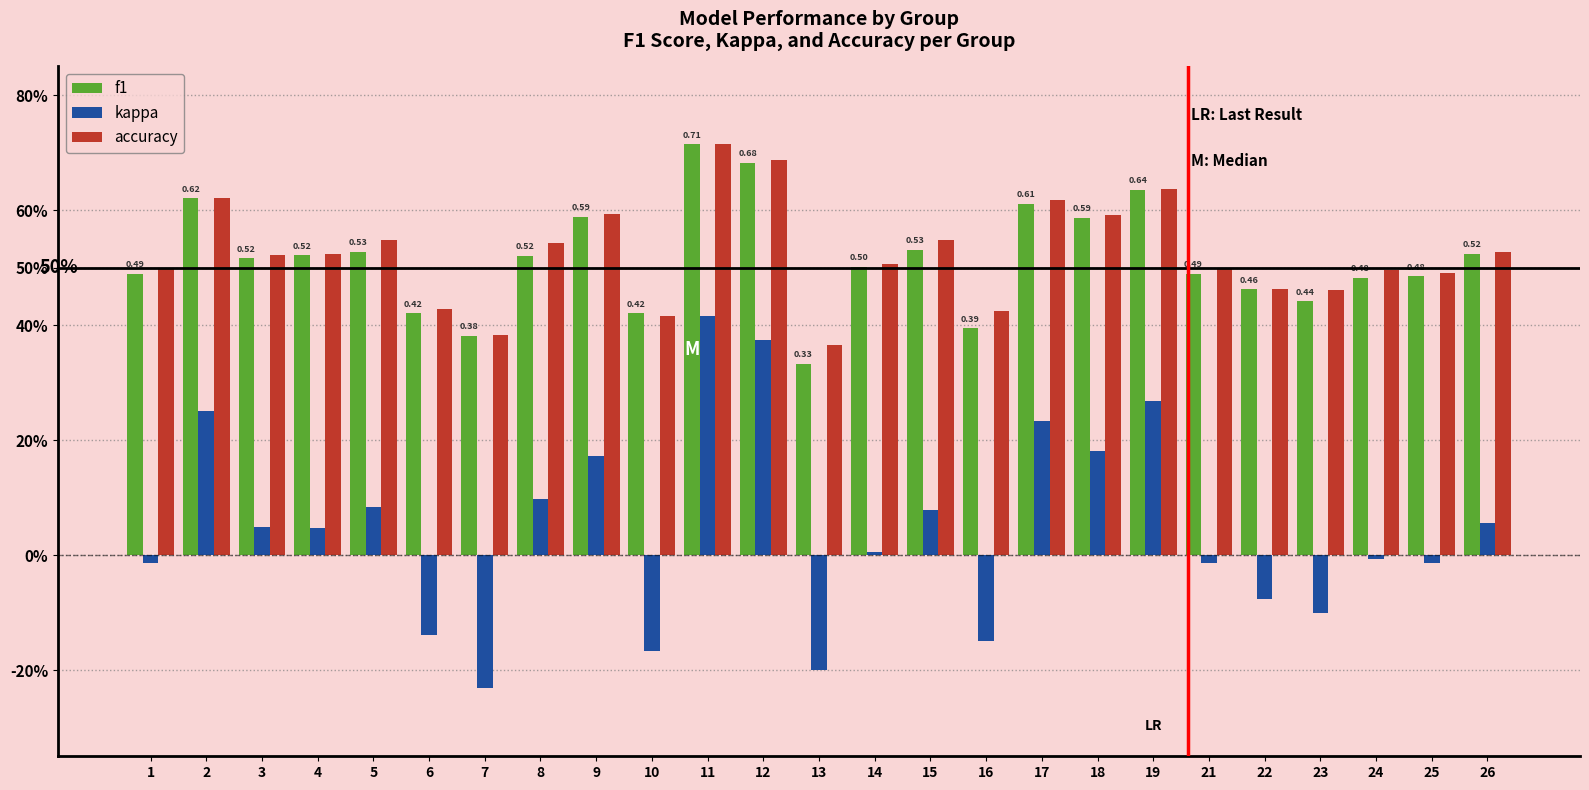

Which series has the largest range (max minus min)?

kappa